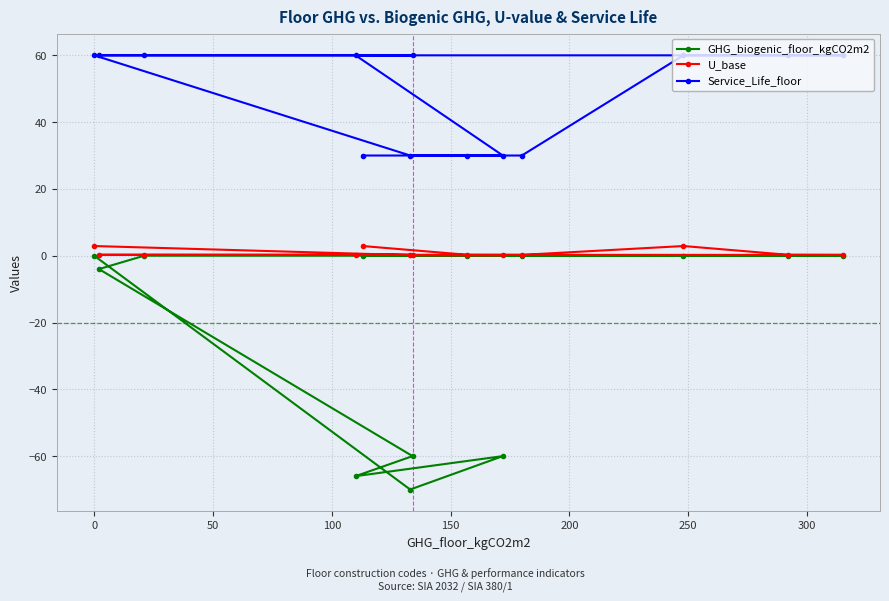

How many lines are shown in the chart?

3